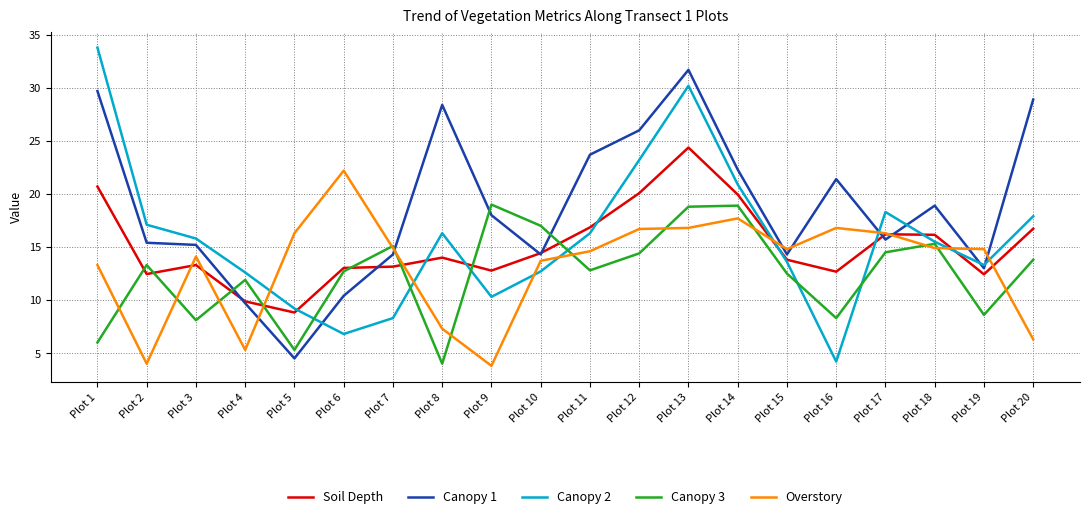

The Canopy 1 series shows 4.5 at Plot 5. True or false?

True